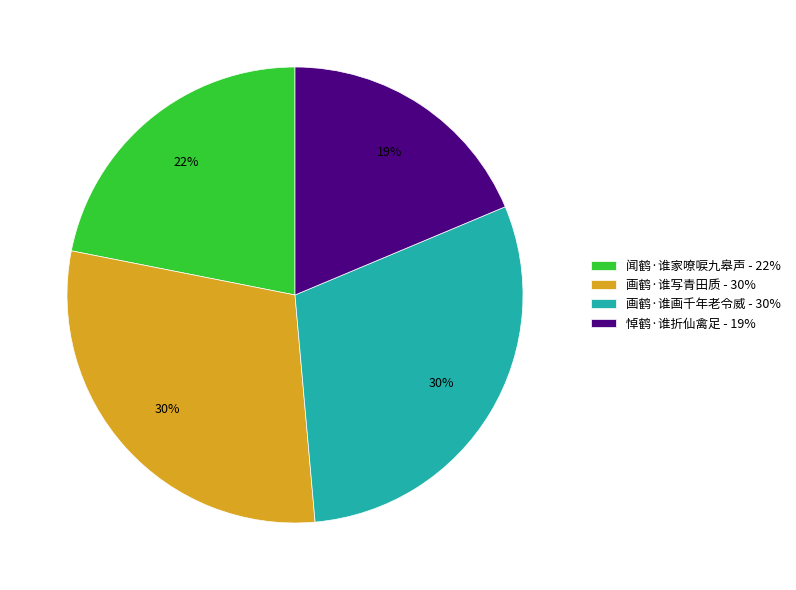

To the nearest percent, what is the difference between the largest and smallest slice percentages?

11%